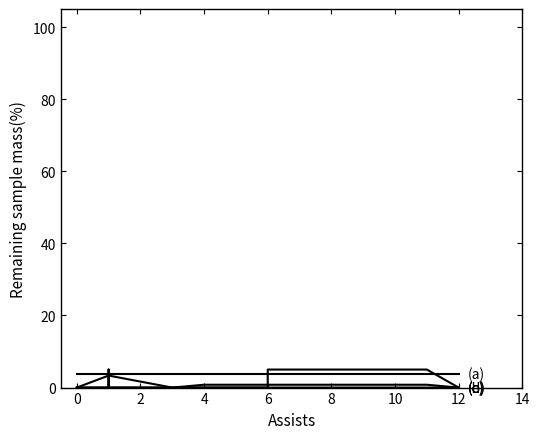

How many data points does each series have?

19